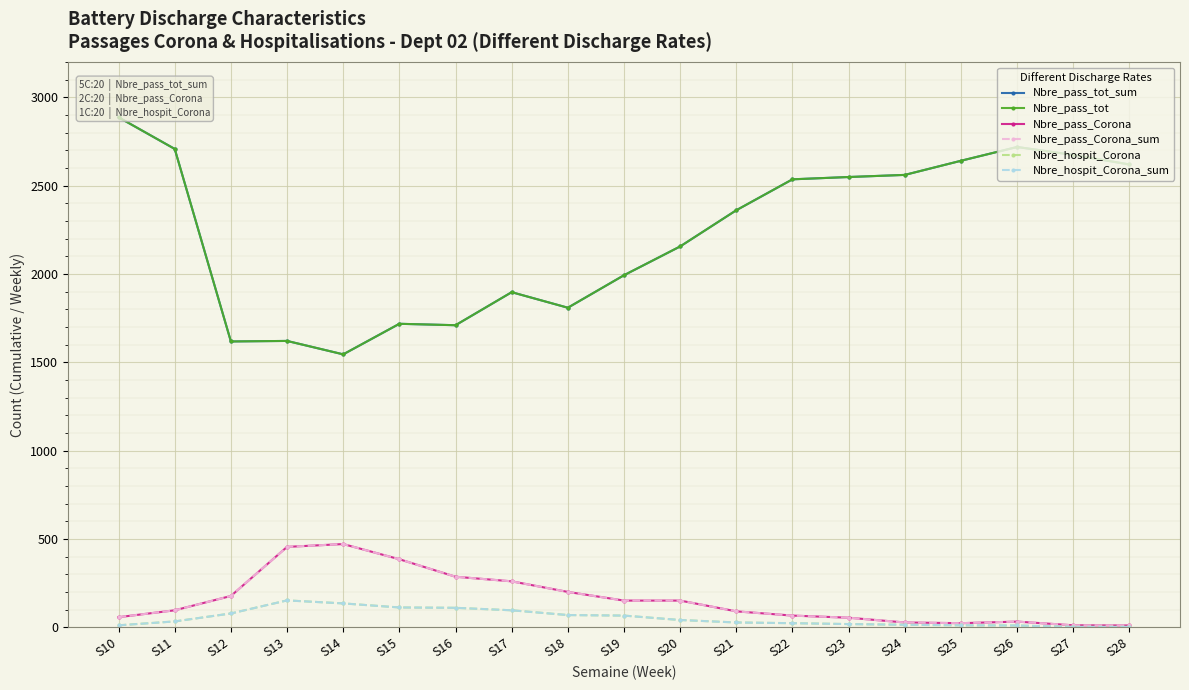

At which category does Nbre_pass_Corona reach its first local valley?

S25